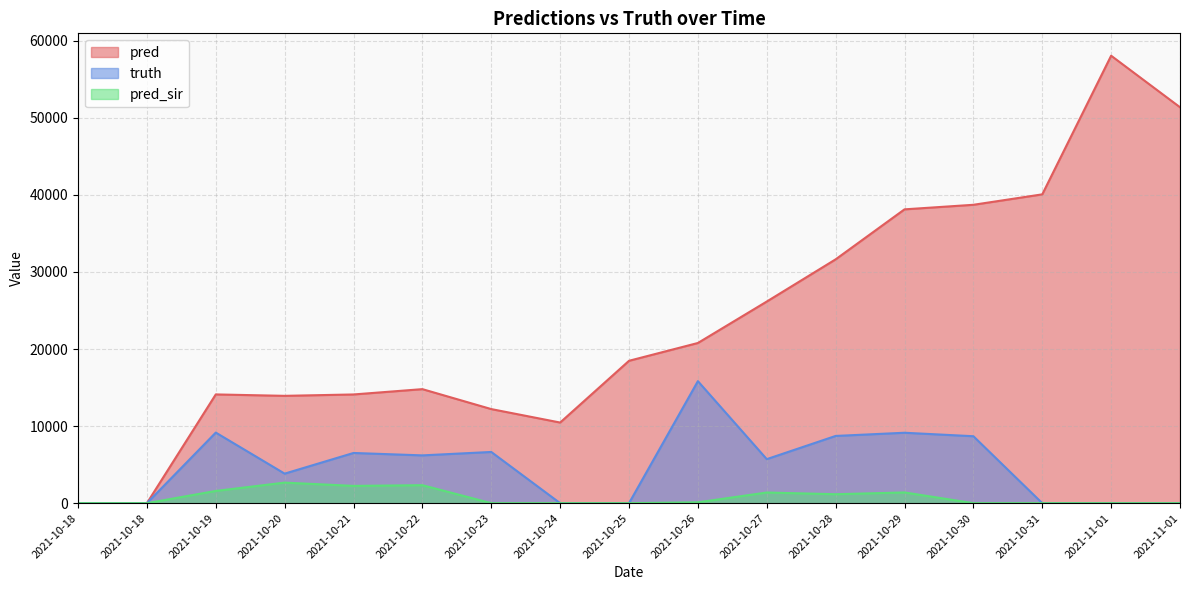

Which label corresponds to the largest value in the chart?

2021-11-01